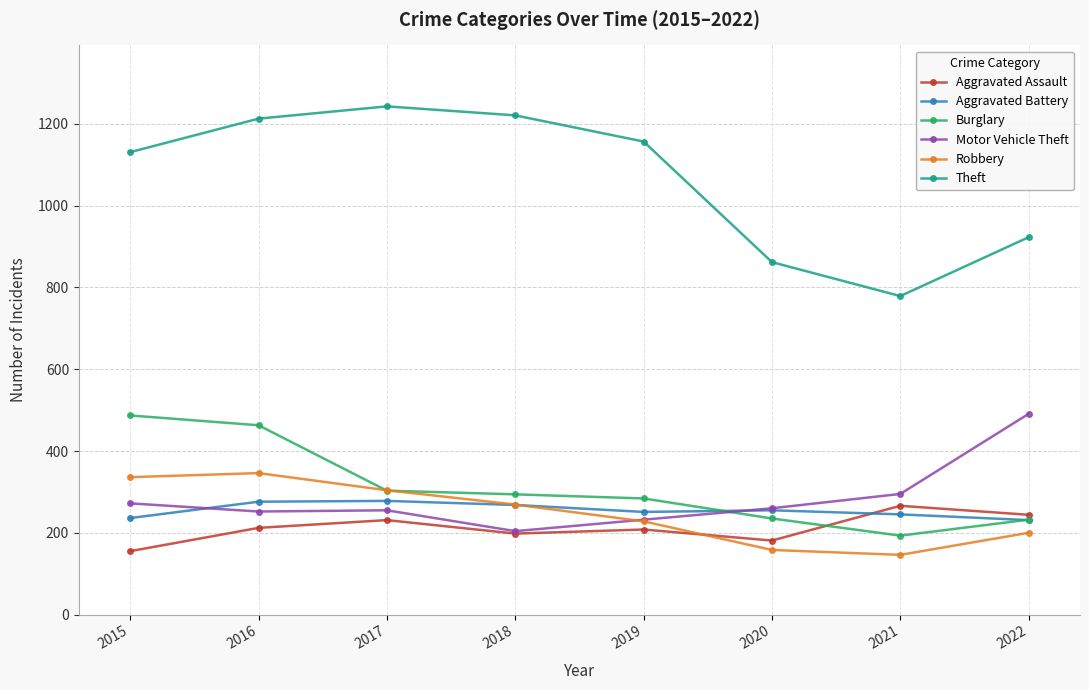

The Theft series shows 1953 at 2016. True or false?

False